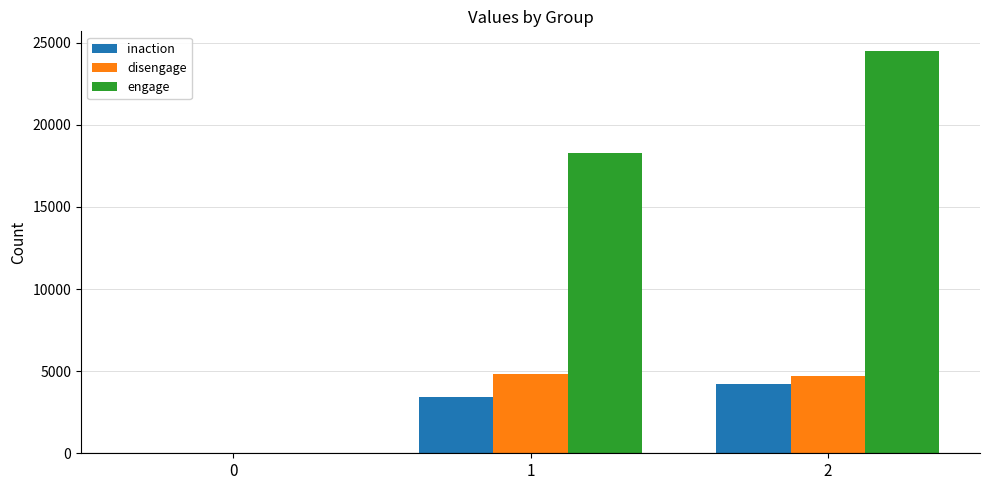

Which label corresponds to the largest value in the chart?

2